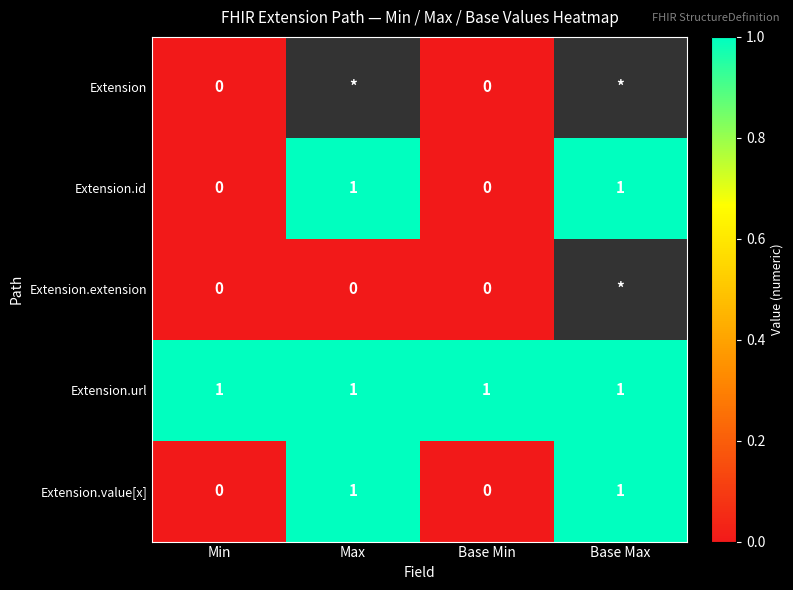

True or false: Extension.value[x] has a value of 0 at Base Min.

True